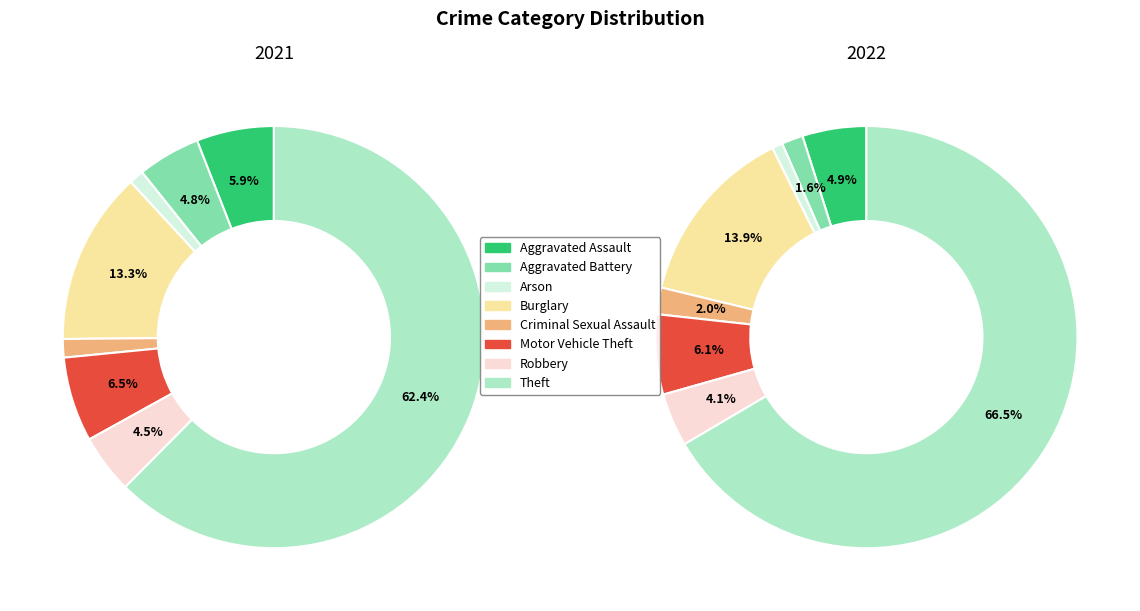

What percentage is the 5 slice, to the nearest percent?

6%